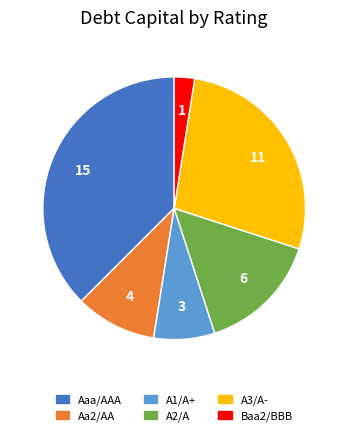

Which category has the biggest portion of the pie?

Aaa/AAA